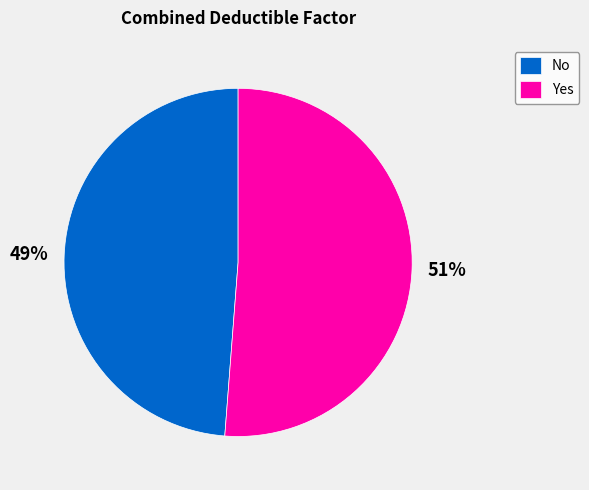

What percentage is the No slice, to the nearest percent?

49%